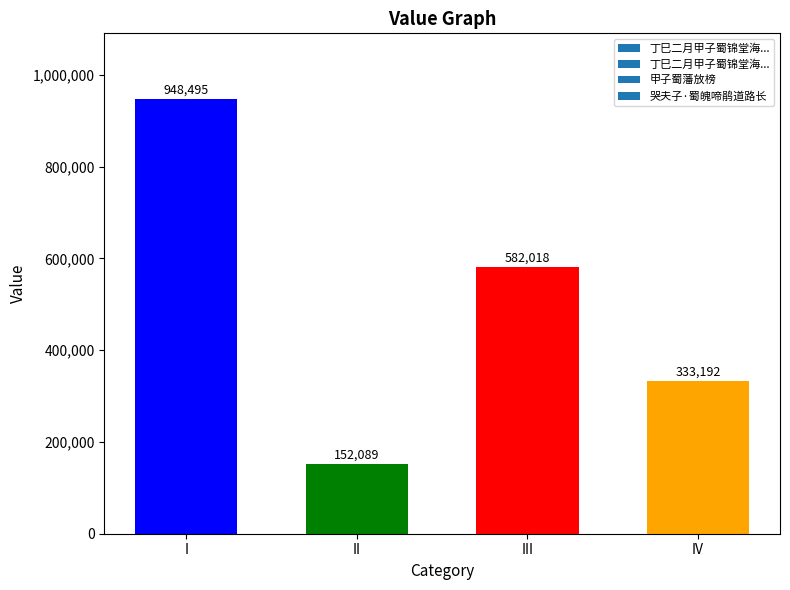

What is the change in value from II to III?

+429929